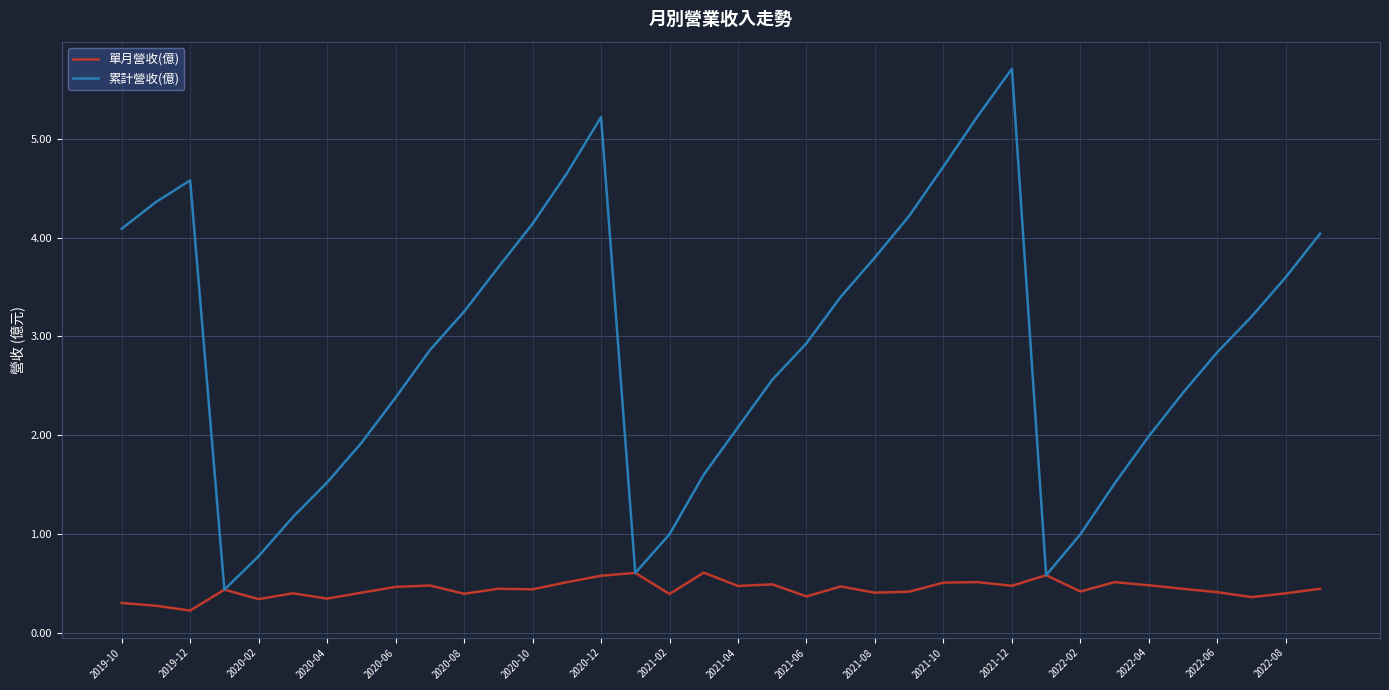

Which series has the largest total across all categories?

累計營收(億)